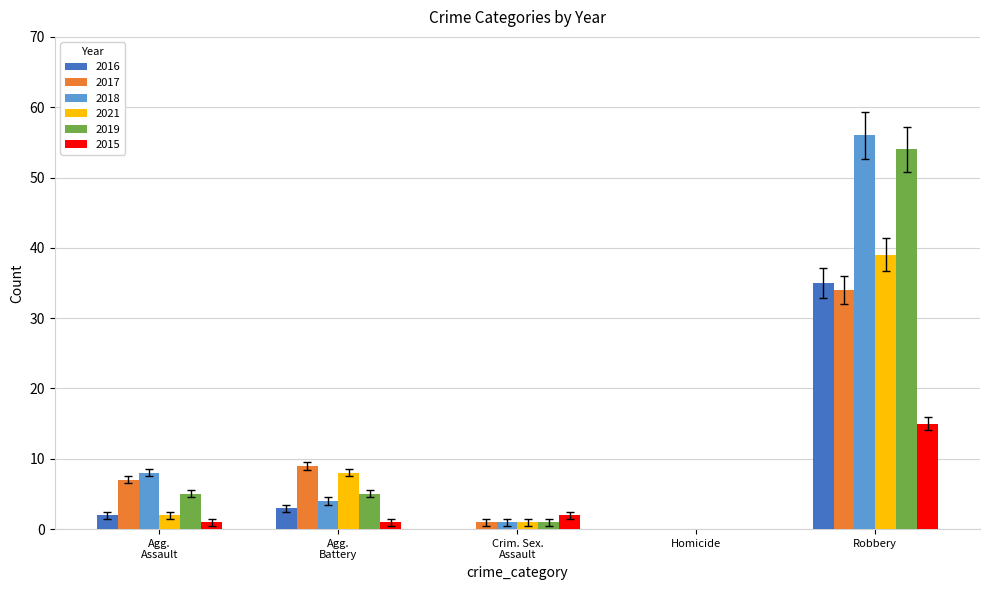

Is it true that 2016 equals 0 at Homicide?

True